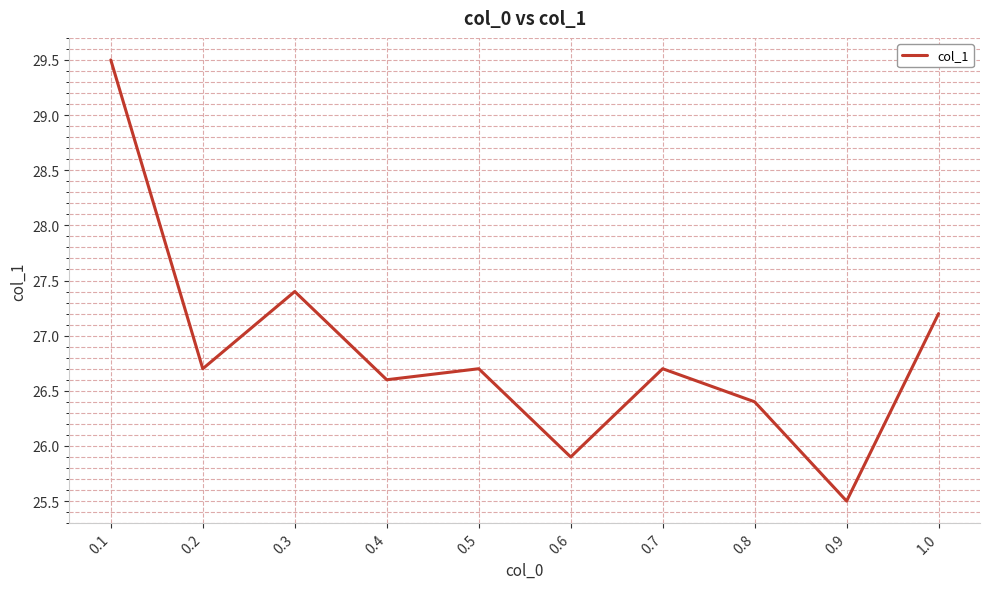

At which category does the data reach its first local peak?

0.3